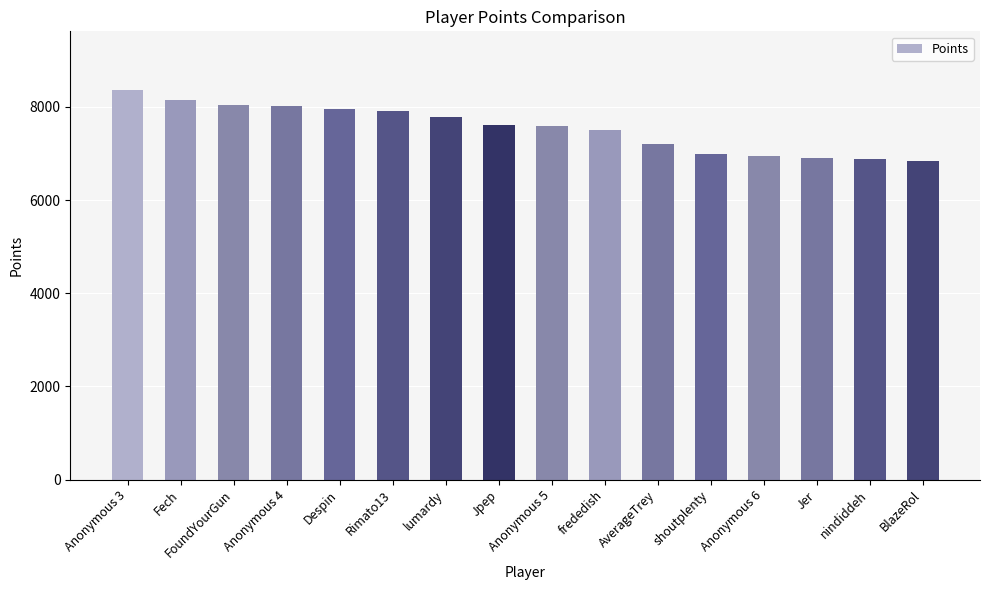

What value does the data have at Despin?

7945